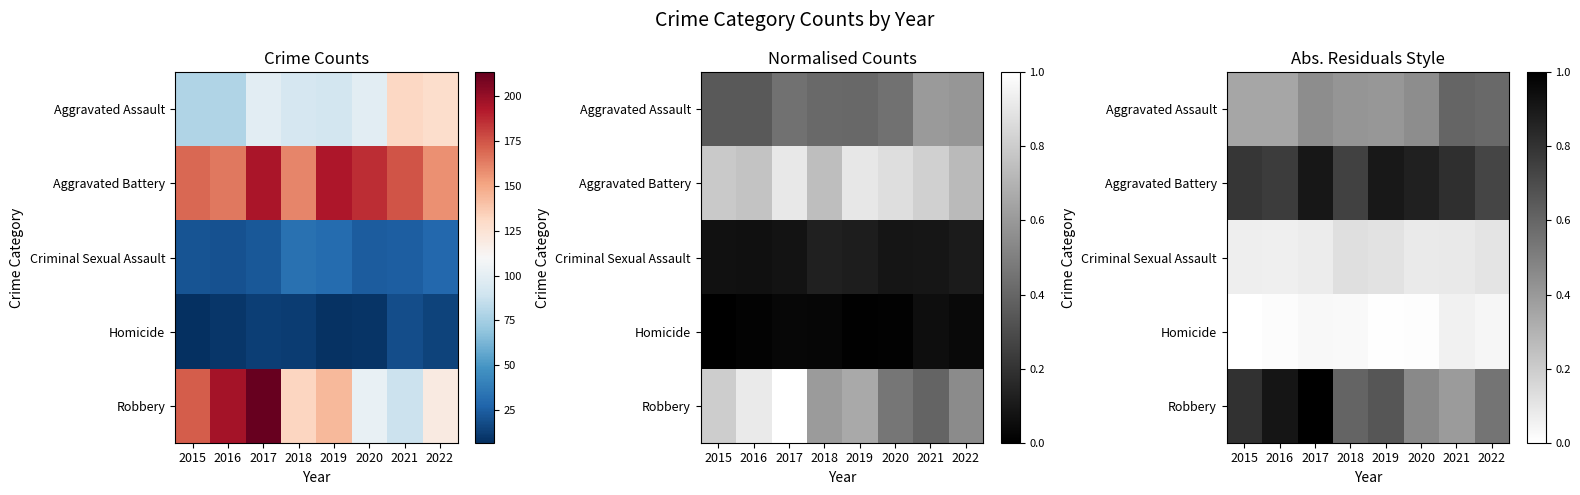

Is the value of Aggravated Battery at 2018 greater than the value of Aggravated Assault at 2021?

Yes